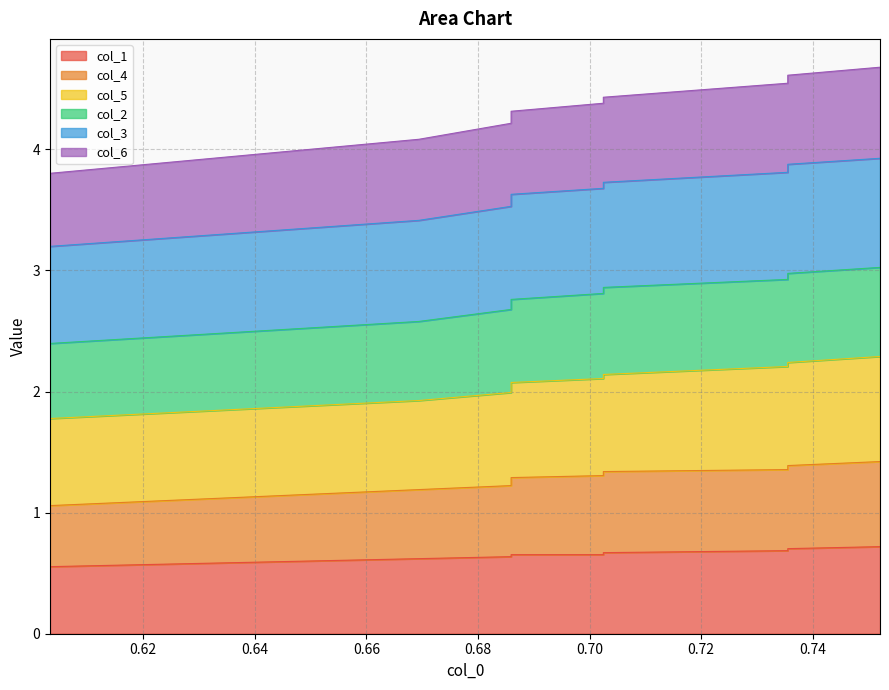

The value of col_1 at 0.70 is 0.9. True or false?

False